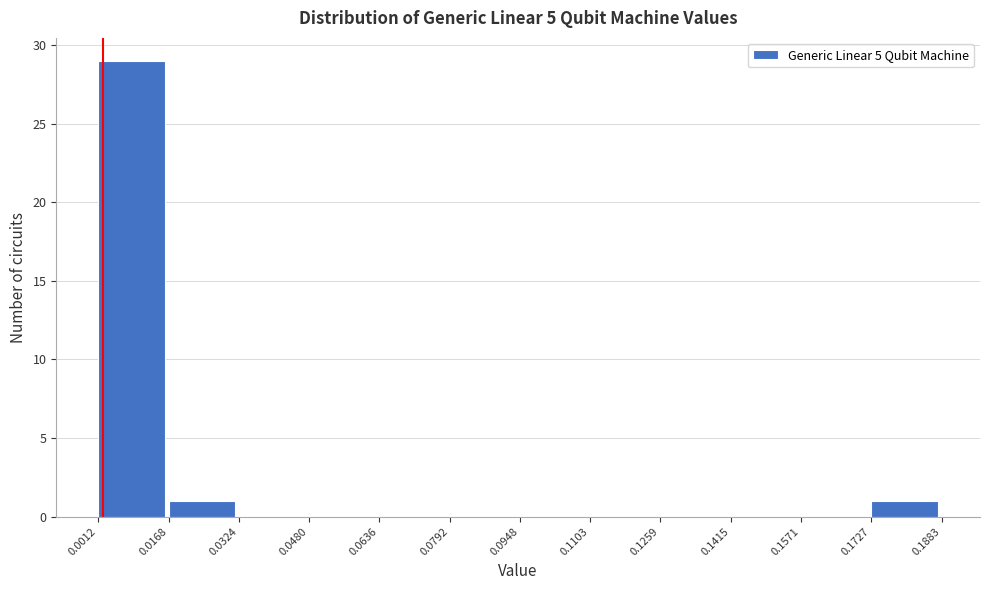

How tall is the bar that spans 0.0168 to 0.0324 on the x-axis? The values are not printed on the chart, so give them approximately, as read against the axis.

1